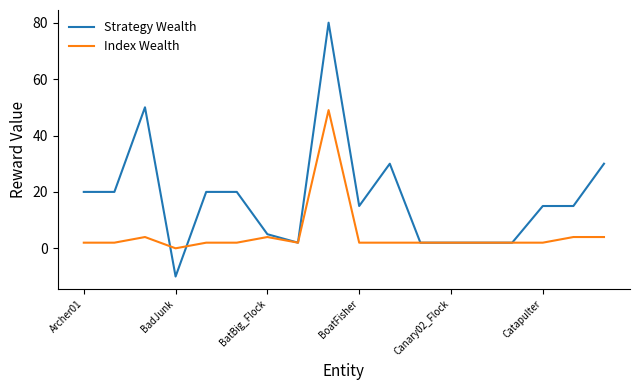

List the series in order of their peak value, highest first.

Strategy Wealth, Index Wealth